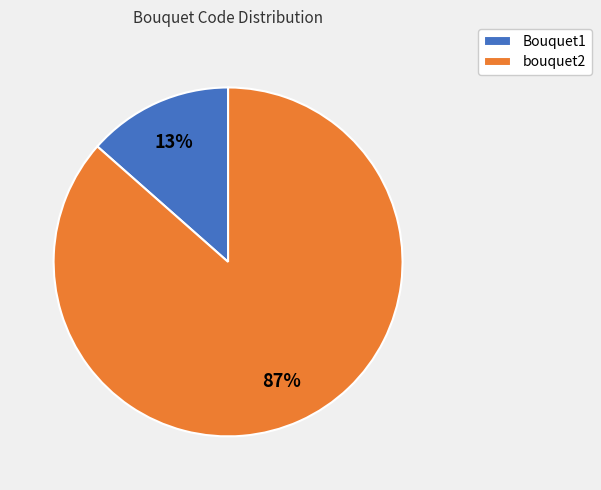

Does Bouquet1 represent more than half of the total?

No